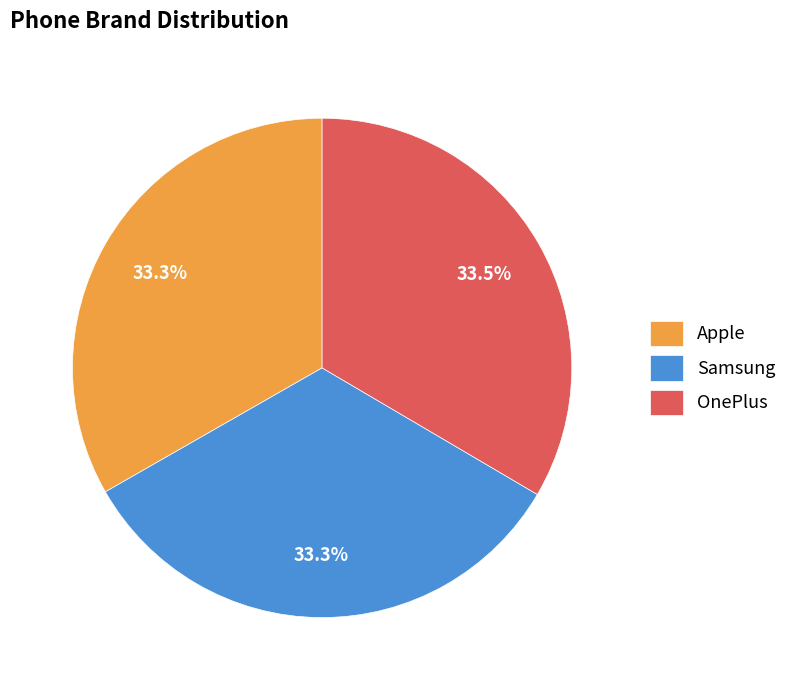

How many slices are in this pie chart?

3